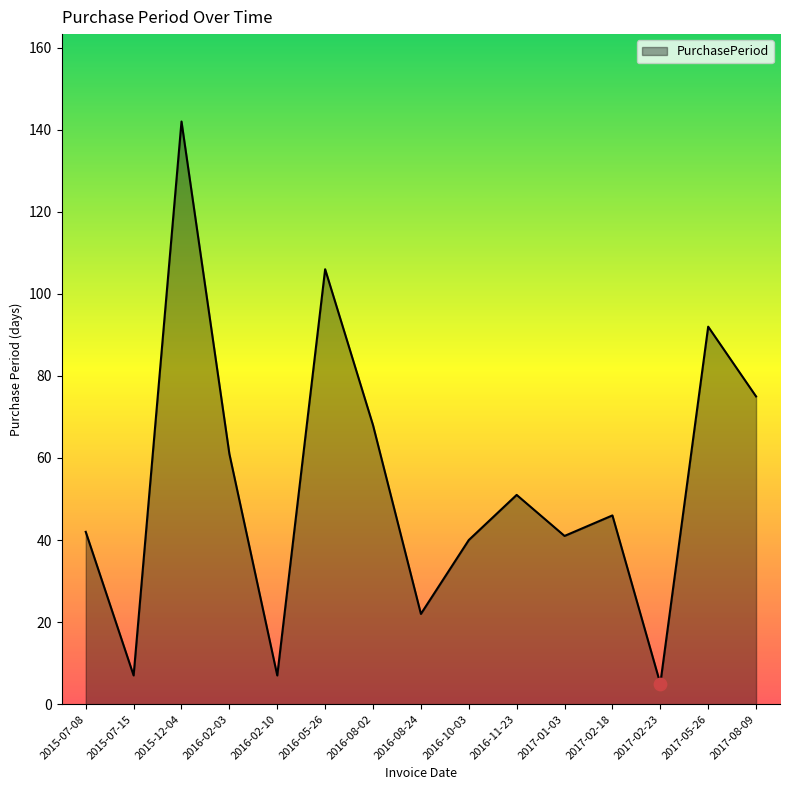

Between 2016-02-10 and 2015-12-04, which is larger?

2015-12-04